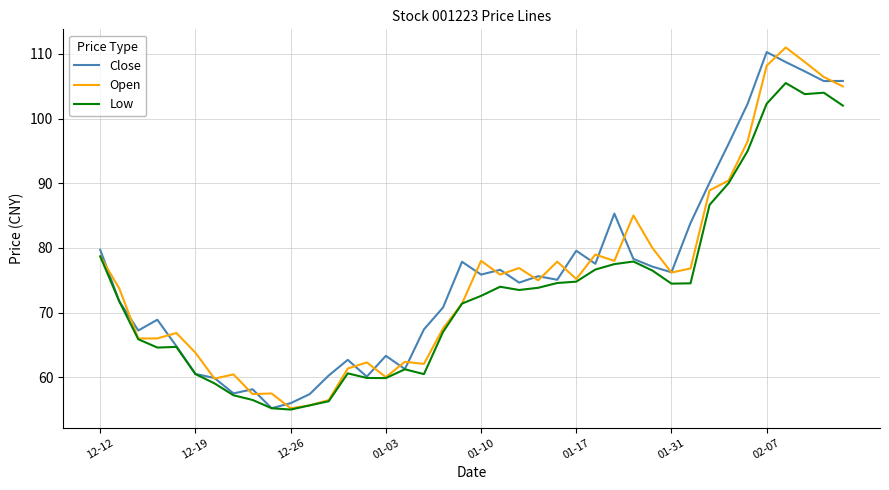

What is the maximum value for Close?

110.3